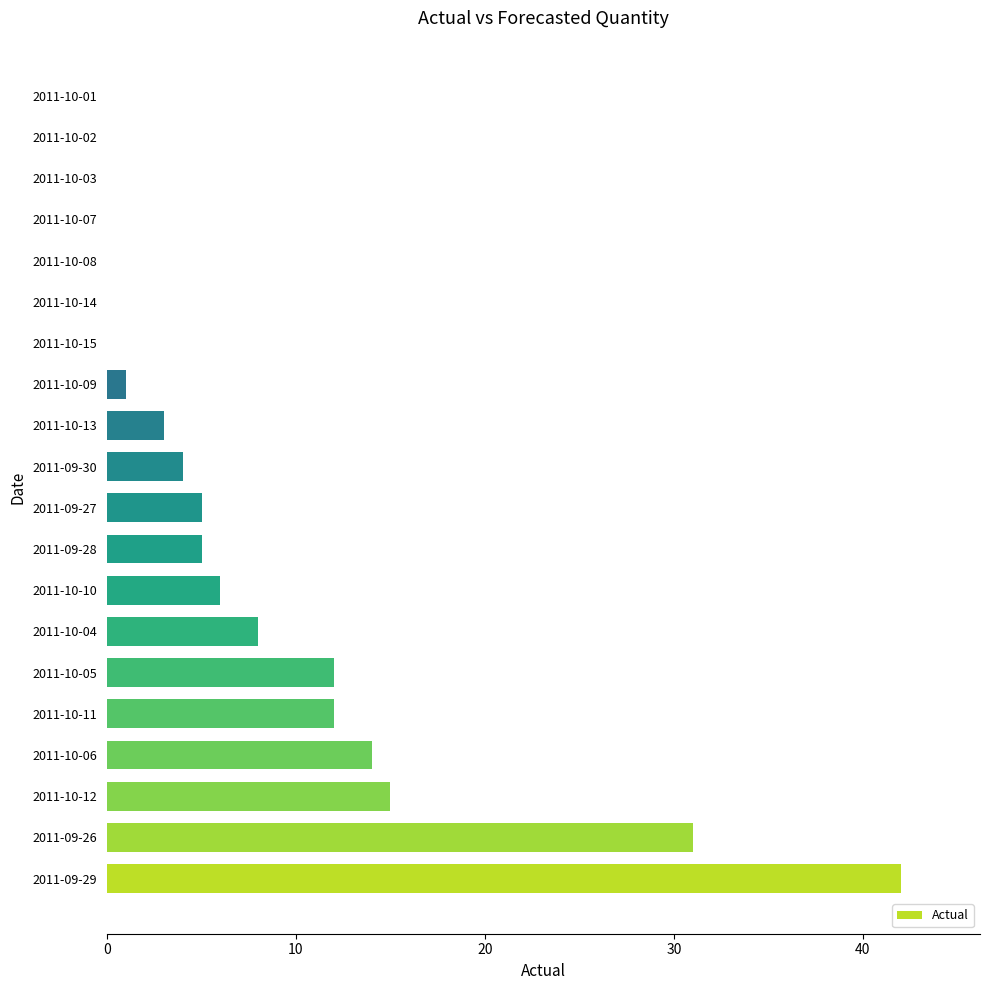

At which label is the value closest to 21?

2011-10-12